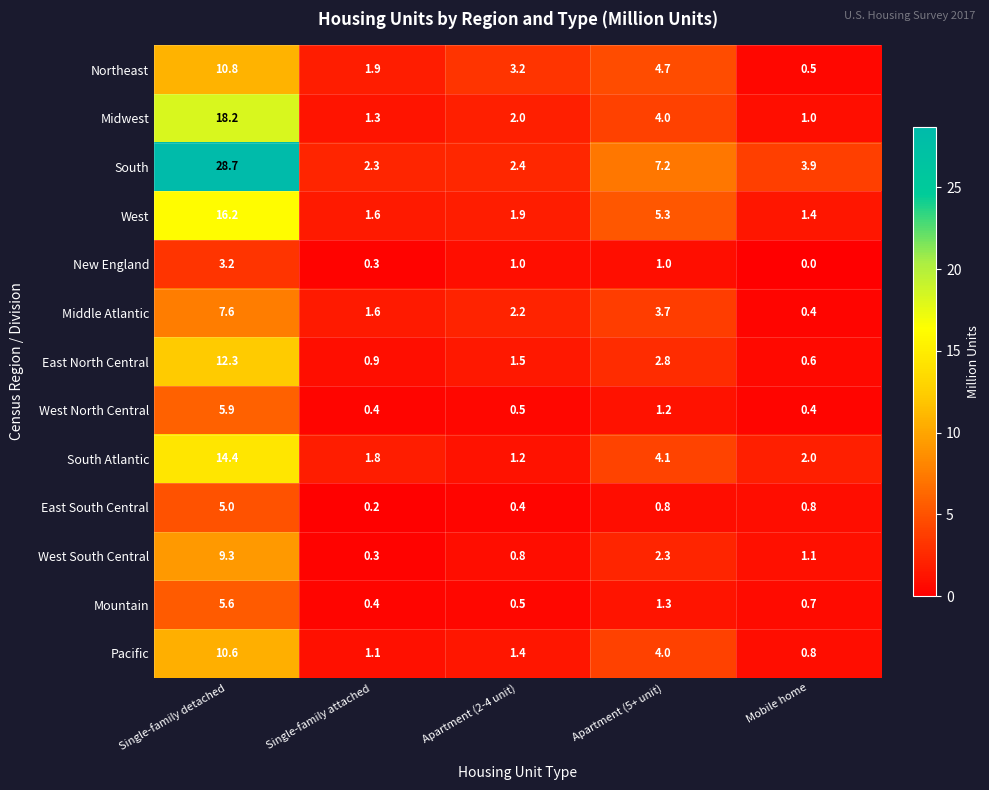

At how many categories does at least one series exceed 21?

1